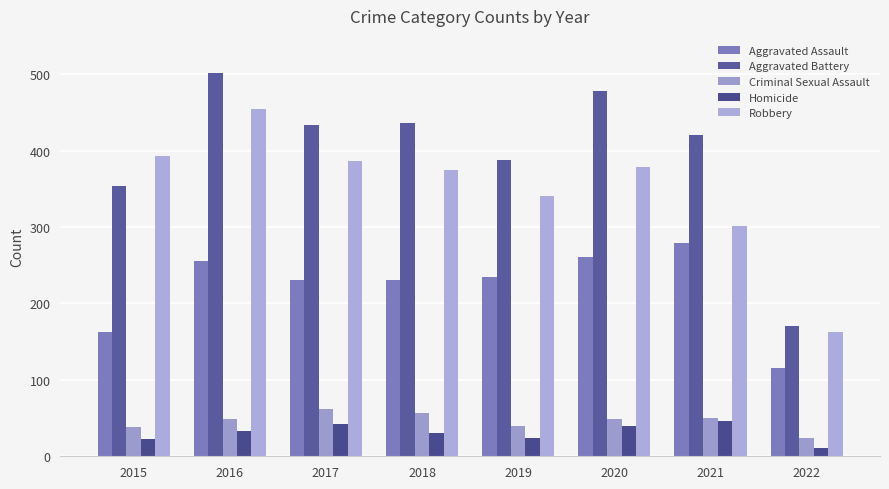

Reading left to right, extract all data points from this chart.

Aggravated Assault: 163	255	230	231	235	261	279	116
Aggravated Battery: 354	501	434	436	388	478	420	170
Criminal Sexual Assault: 38	49	62	56	40	49	50	24
Homicide: 23	33	42	31	24	39	46	11
Robbery: 393	455	386	375	340	379	301	162